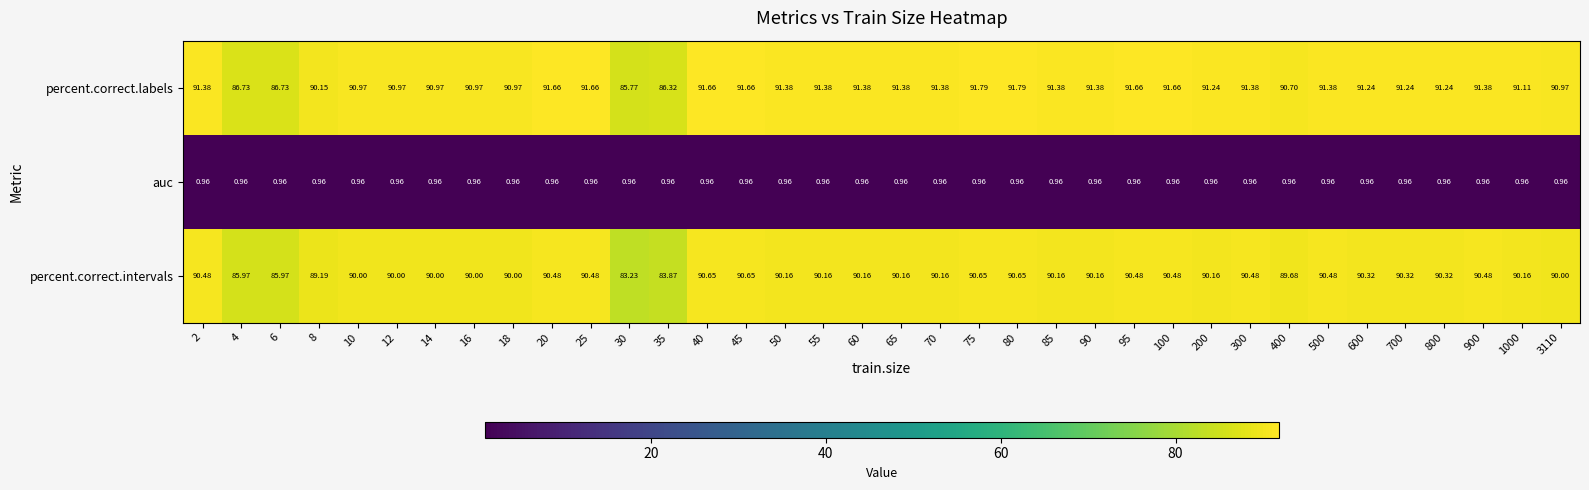

Which series has the largest range (max minus min)?

percent.correct.intervals